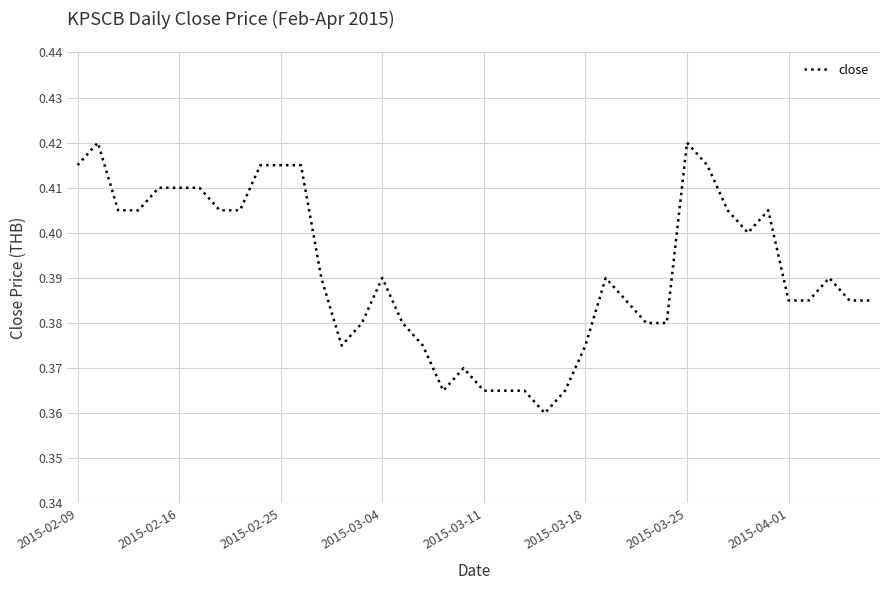

How many lines are shown in the chart?

1